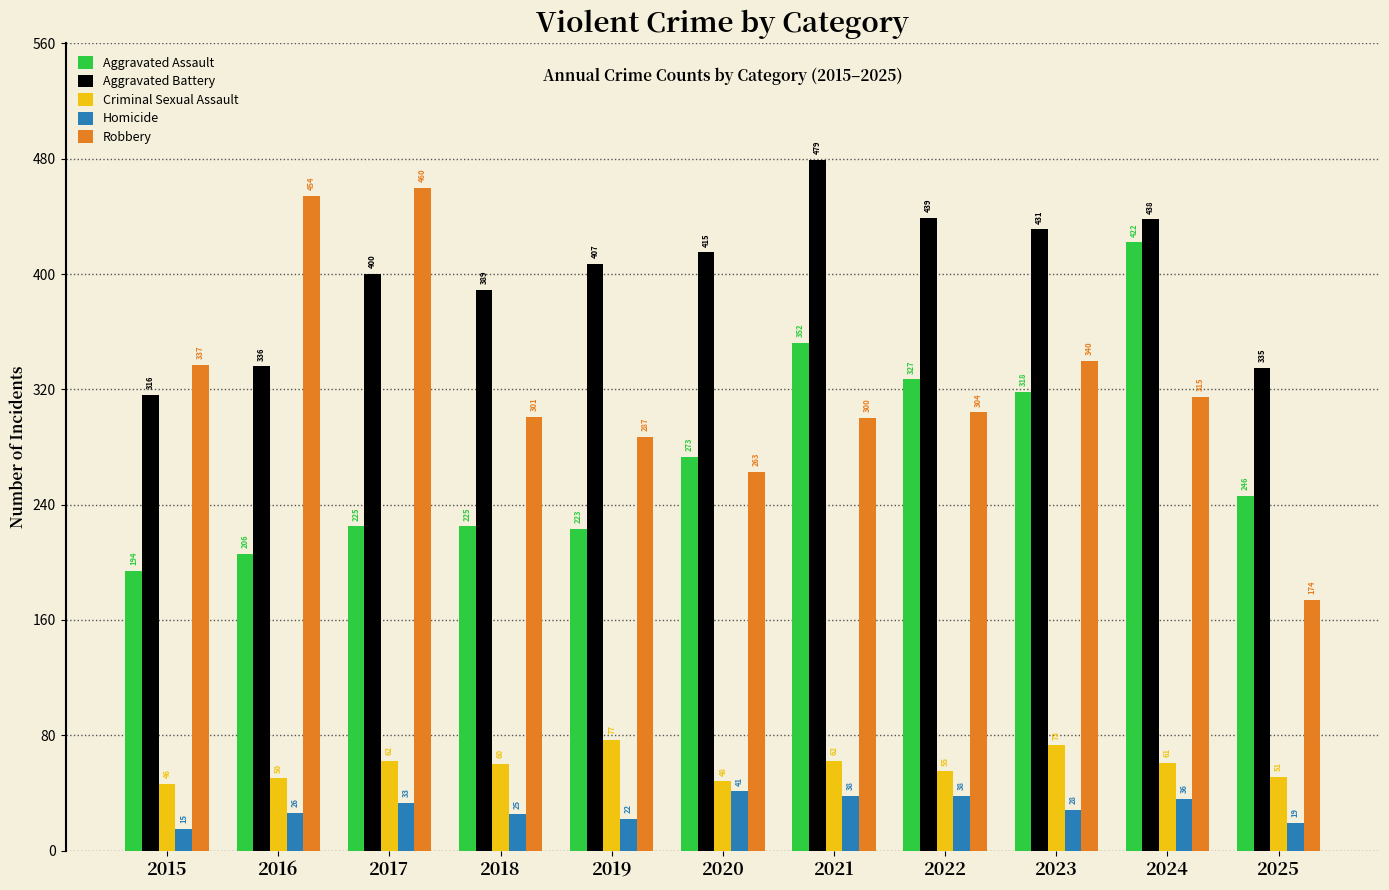

The value of Aggravated Assault at 2017 is 225. True or false?

True